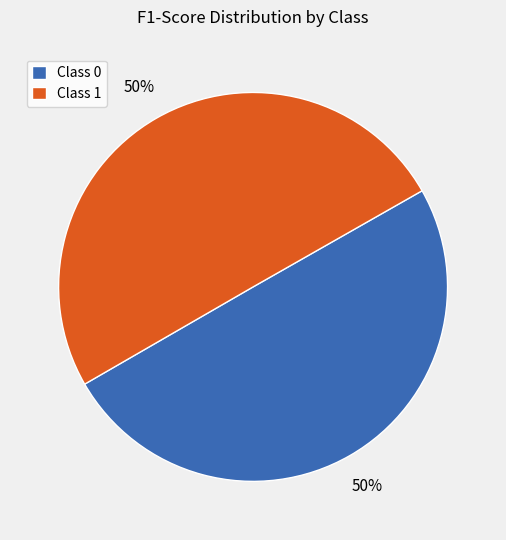

Count the number of slices in the pie.

2